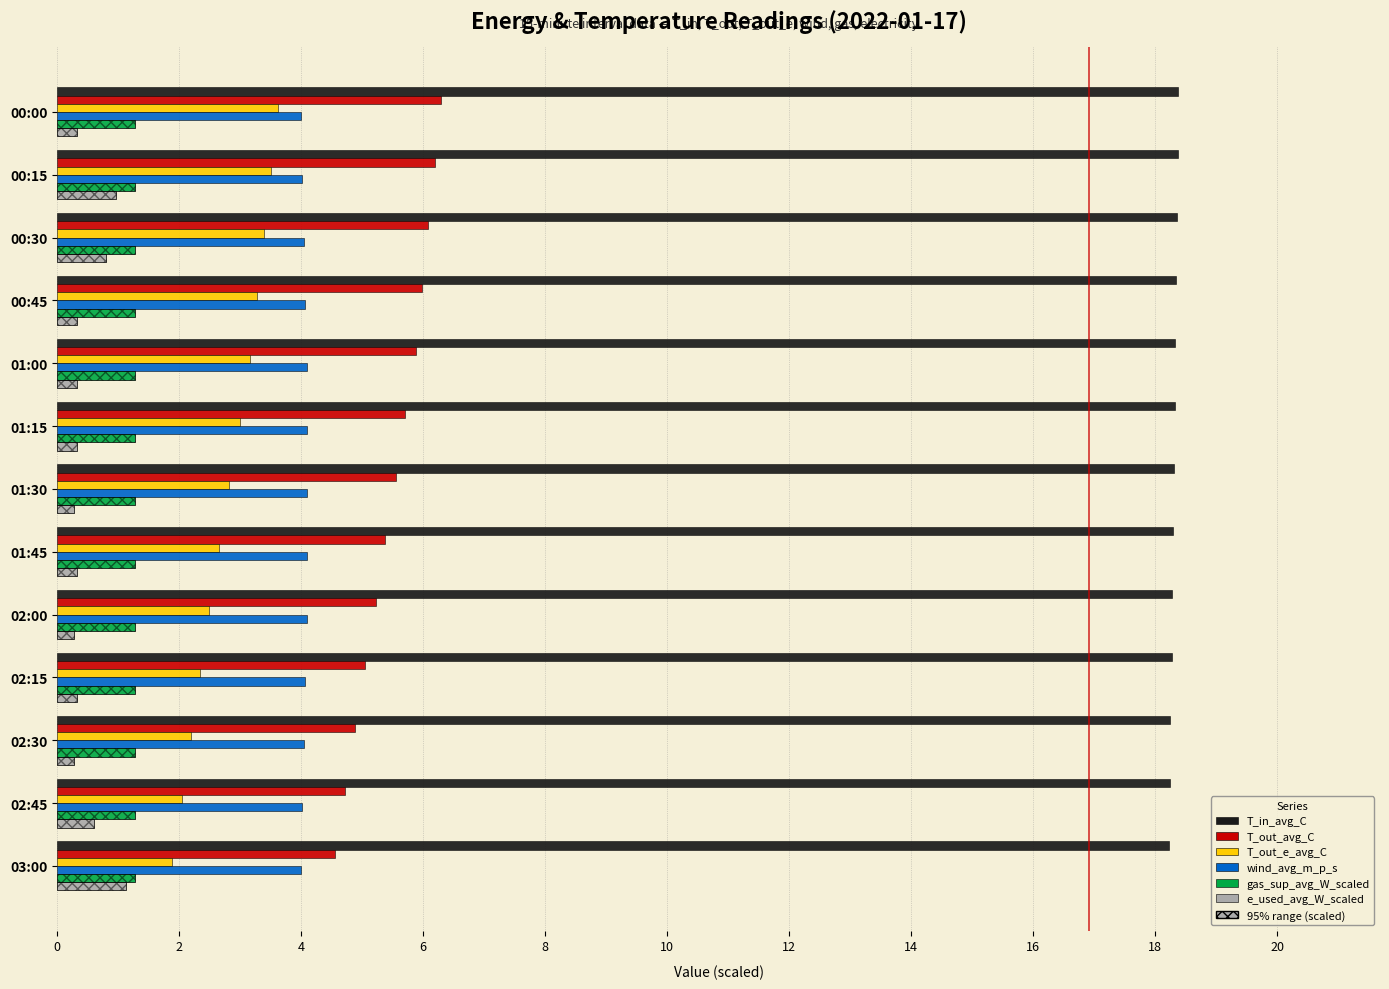

How many series are shown in this chart?

8